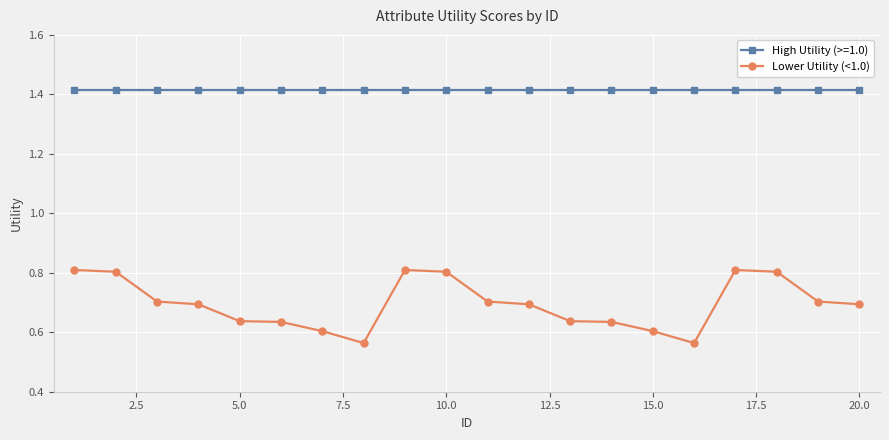

Rank the series by their average value, from lowest to highest.

Lower Utility (<1.0), High Utility (>=1.0)